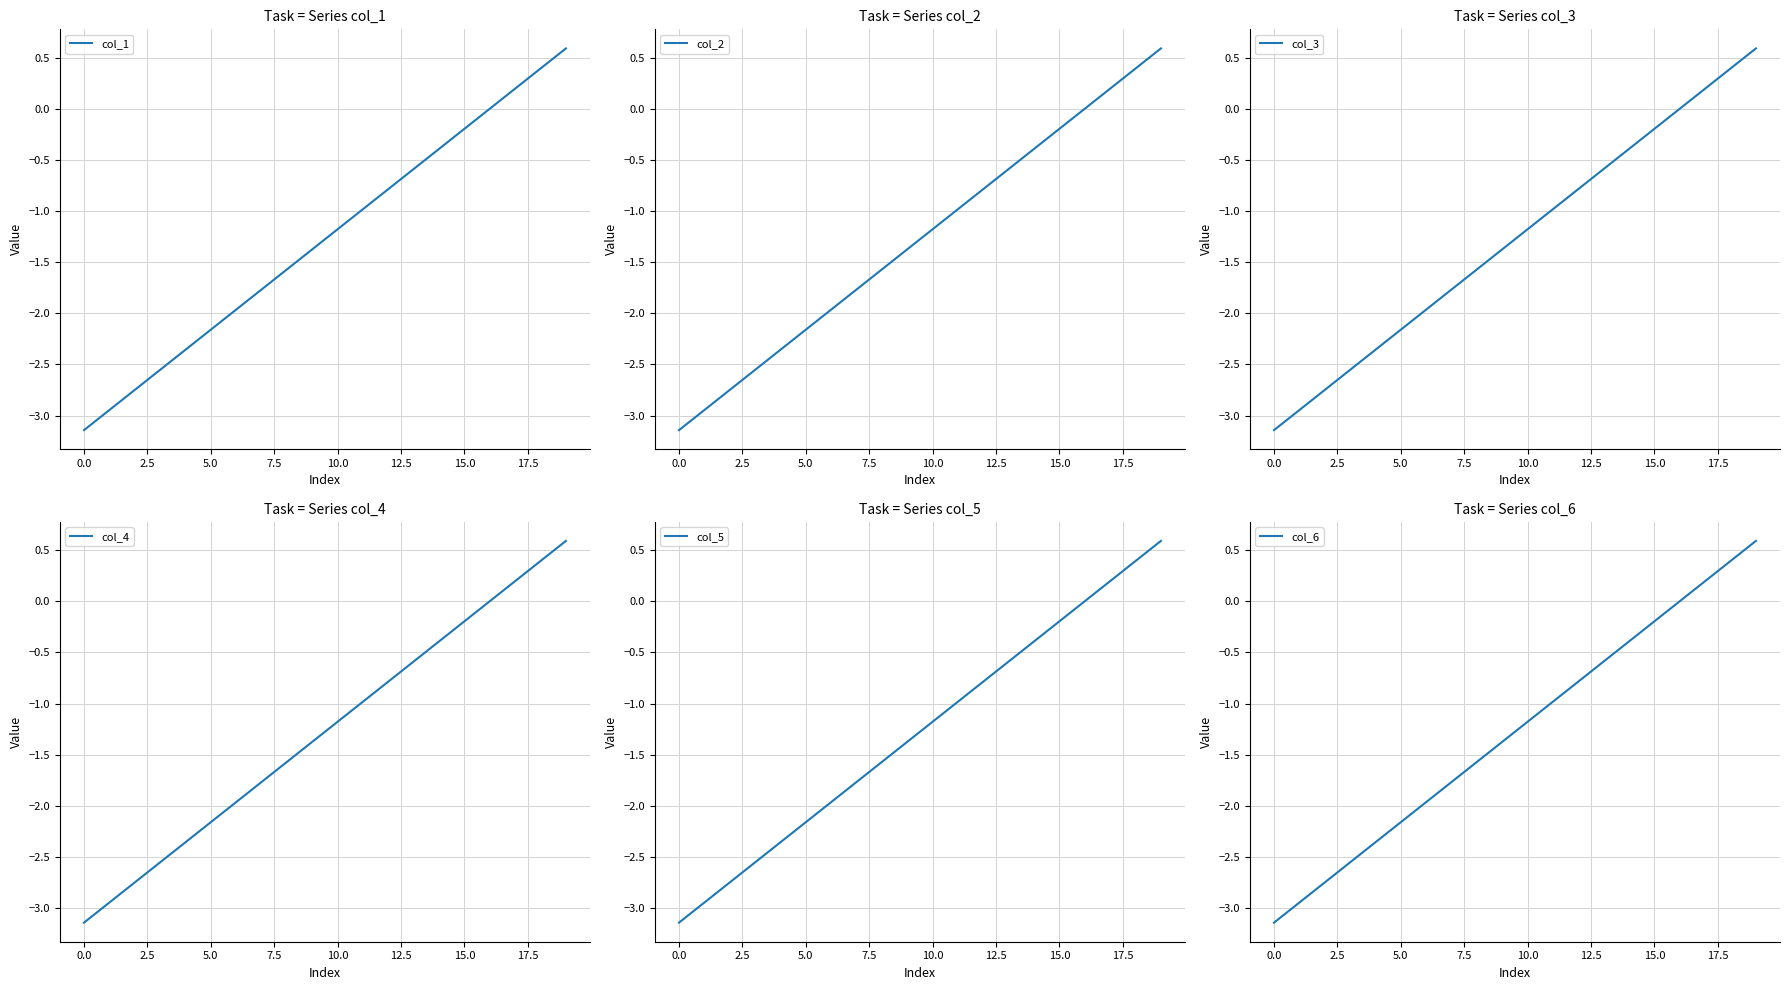

Rank the series by their maximum value, from highest to lowest.

col_1, col_2, col_3, col_4, col_5, col_6